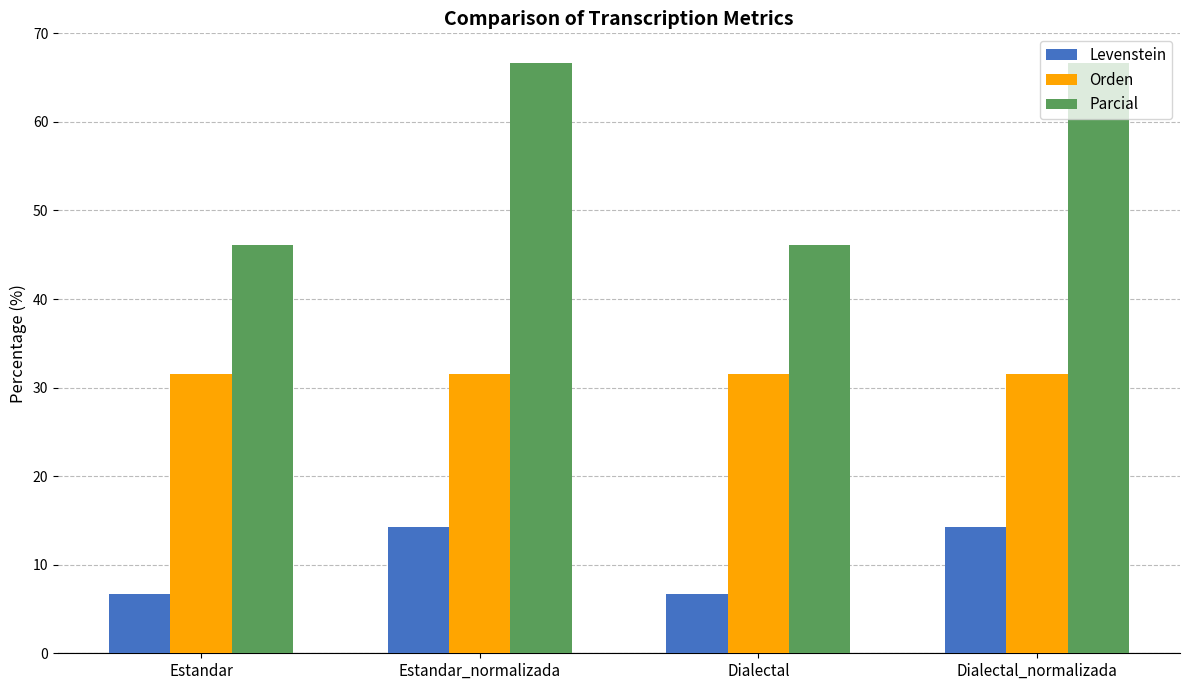

Reading left to right, list all the values displayed in this chart.

Levenstein: Estandar=6.7	Estandar_normalizada=14.3	Dialectal=6.7	Dialectal_normalizada=14.3
Orden: Estandar=31.6	Estandar_normalizada=31.6	Dialectal=31.6	Dialectal_normalizada=31.6
Parcial: Estandar=46.2	Estandar_normalizada=66.7	Dialectal=46.2	Dialectal_normalizada=66.7